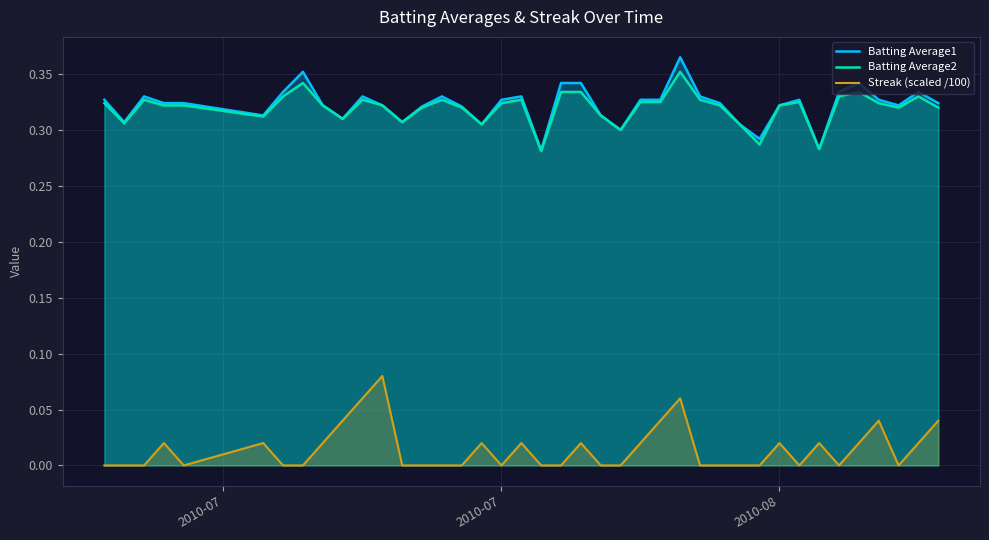

What is the sum of all Batting Average2 values?

12.8